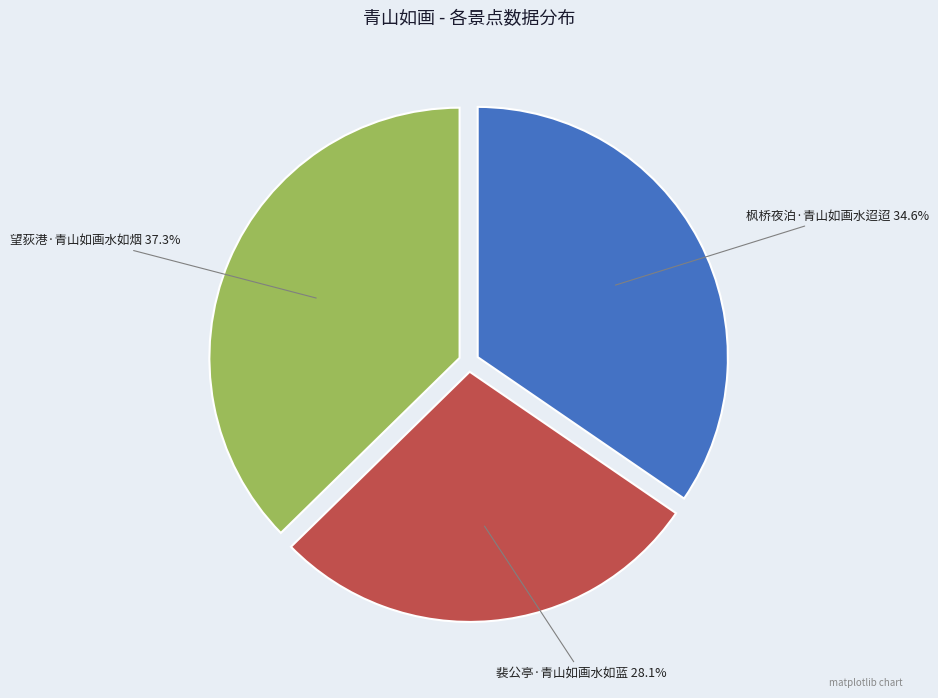

Is there any slice that represents more than half of the pie?

No